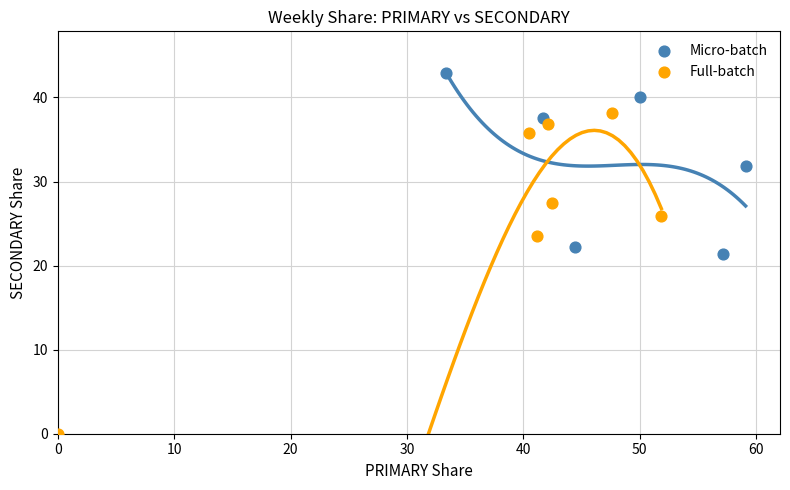

Which series has the largest Y range (max minus min)?

Full-batch